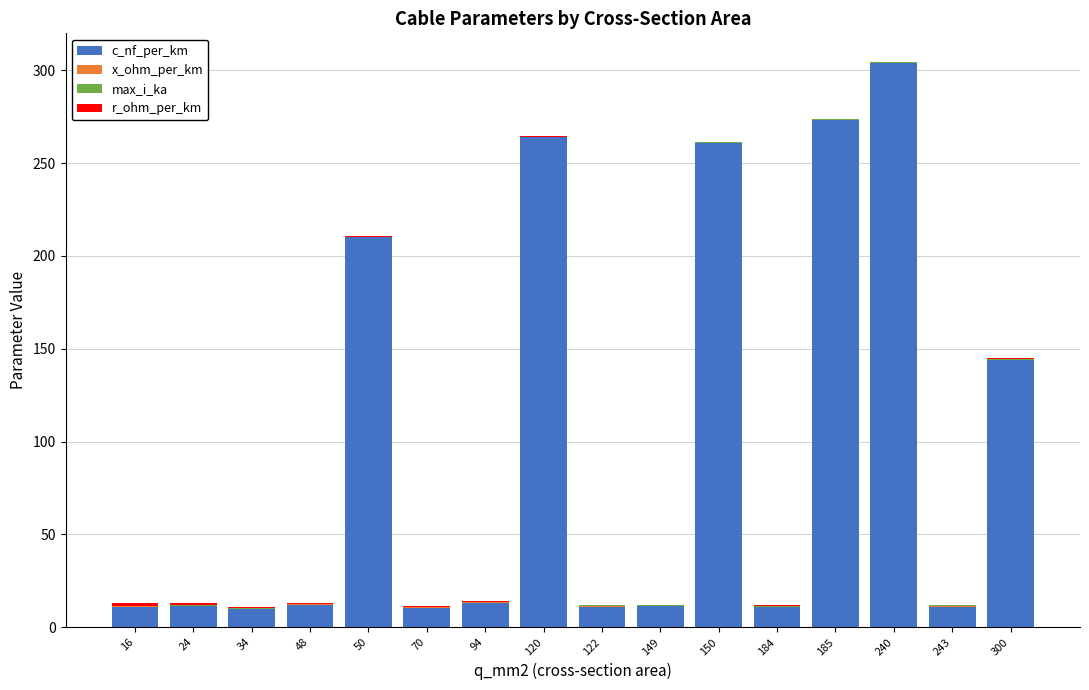

What is the highest value of the c_nf_per_km series?

304.0